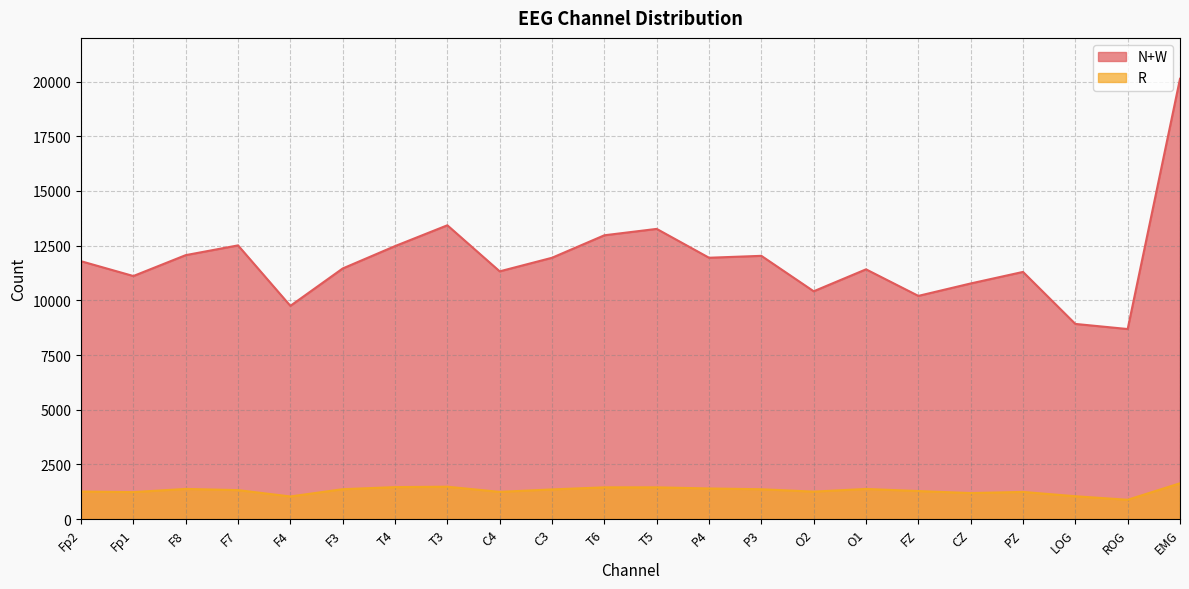

How many series are shown in this chart?

2